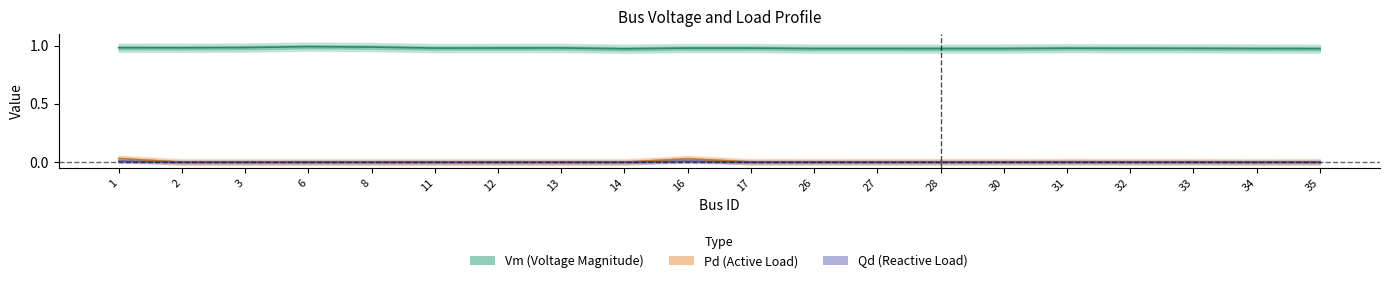

Rank the series at 34 from highest to lowest value.

Vm, Pd, Qd